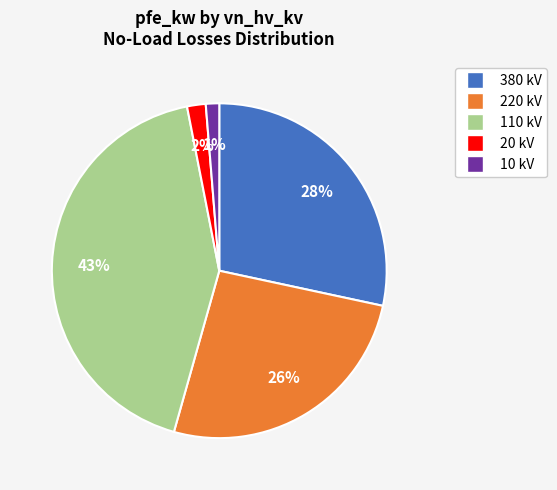

Is there any slice that represents more than half of the pie?

No